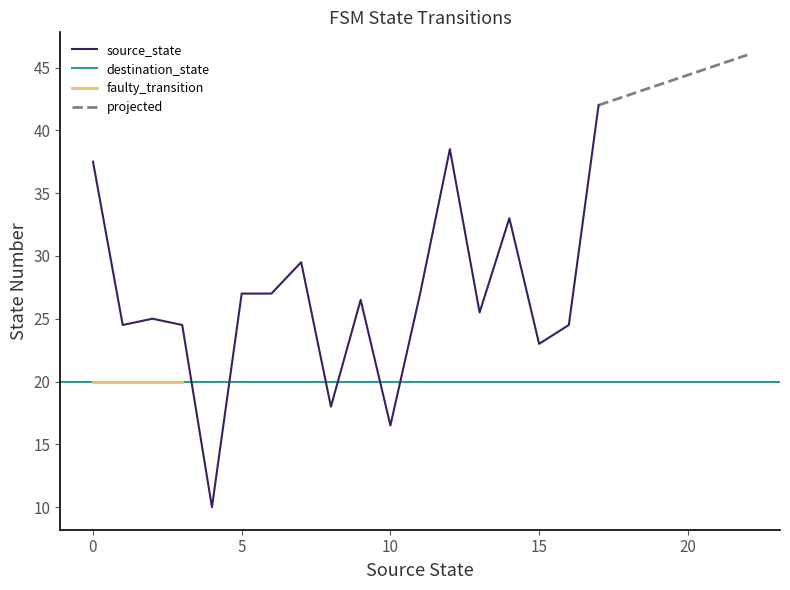

What is the minimum value for source_state?

10.0